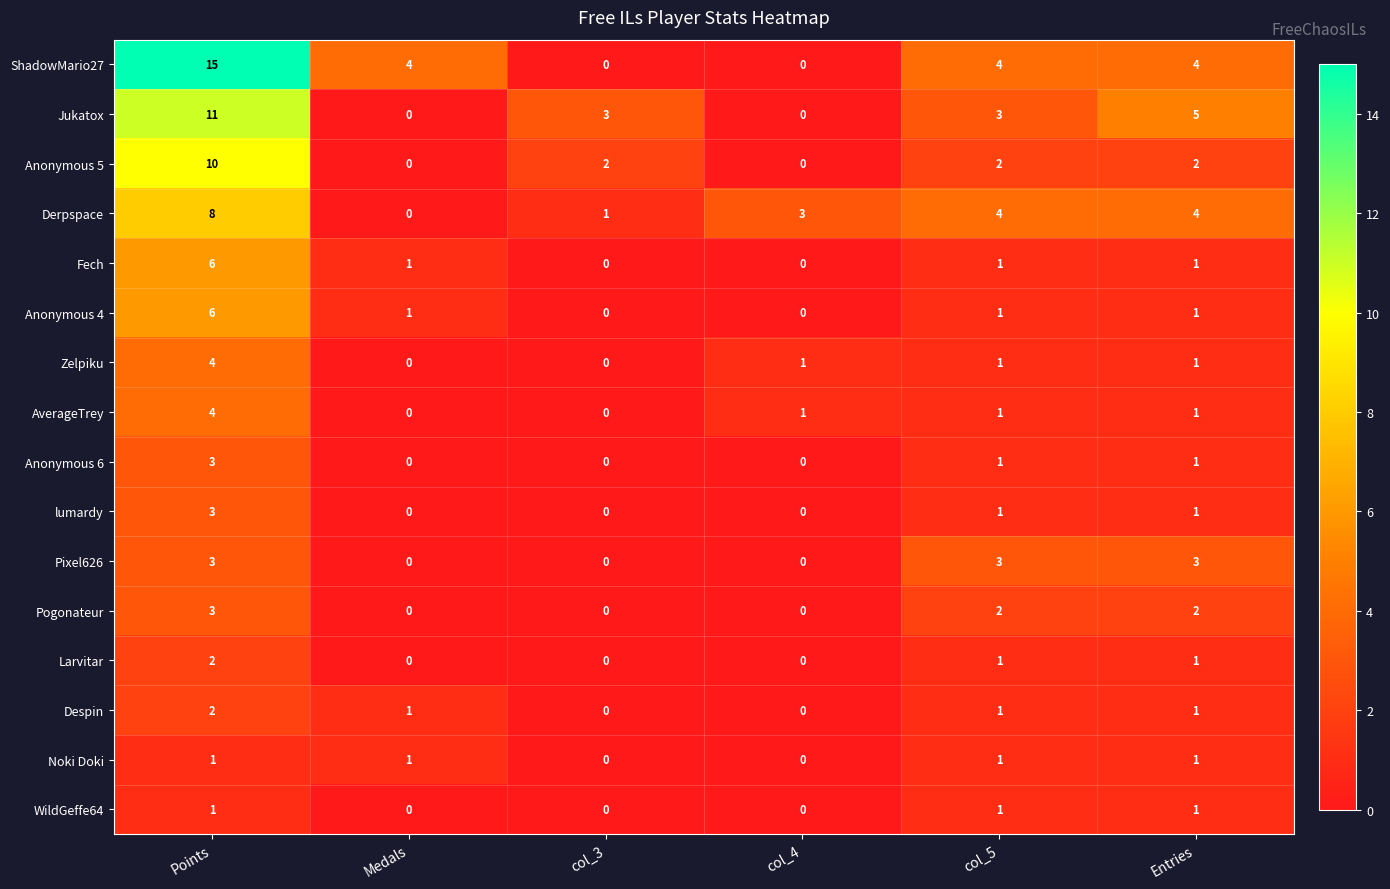

Is the value of Anonymous 4 at col_5 greater than the value of ShadowMario27 at Medals?

No